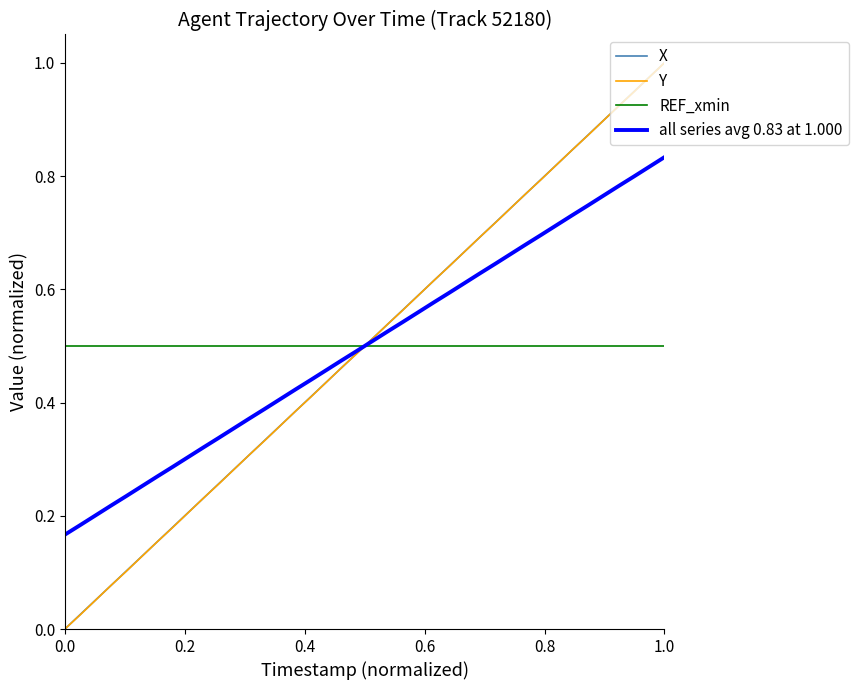

List the series in order of their overall mean, highest first.

REF_xmin, X, all series avg 0.83 at 1.000, Y